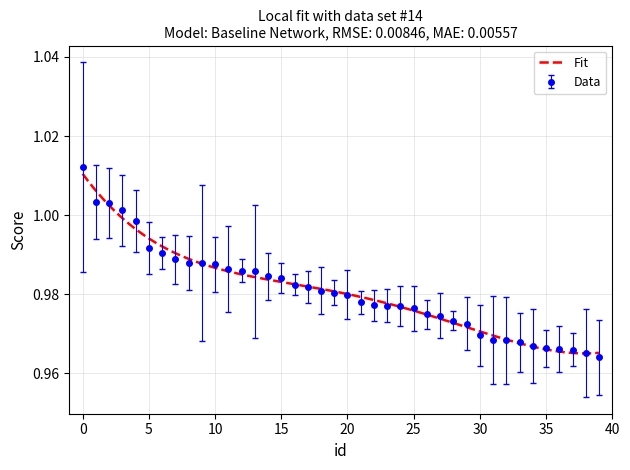

The value at 22 is 1.0. True or false?

True